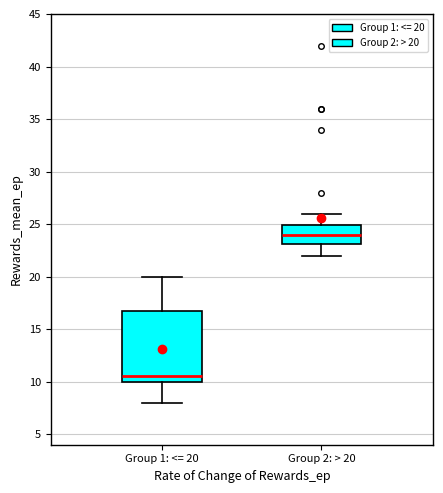

Reading left to right, read every box against the y-axis: the position of its median line, the range the box covers, and the ends of its whiskers. The values are not printed on the chart, so give them approximately, as read against the axis.

Group 1: <= 20: median 10.5, box 10.0 to 17.0, whiskers 8.0 to 20.0
Group 2: > 20: median 24.0, box 23.0 to 25.0, whiskers 22.0 to 26.0